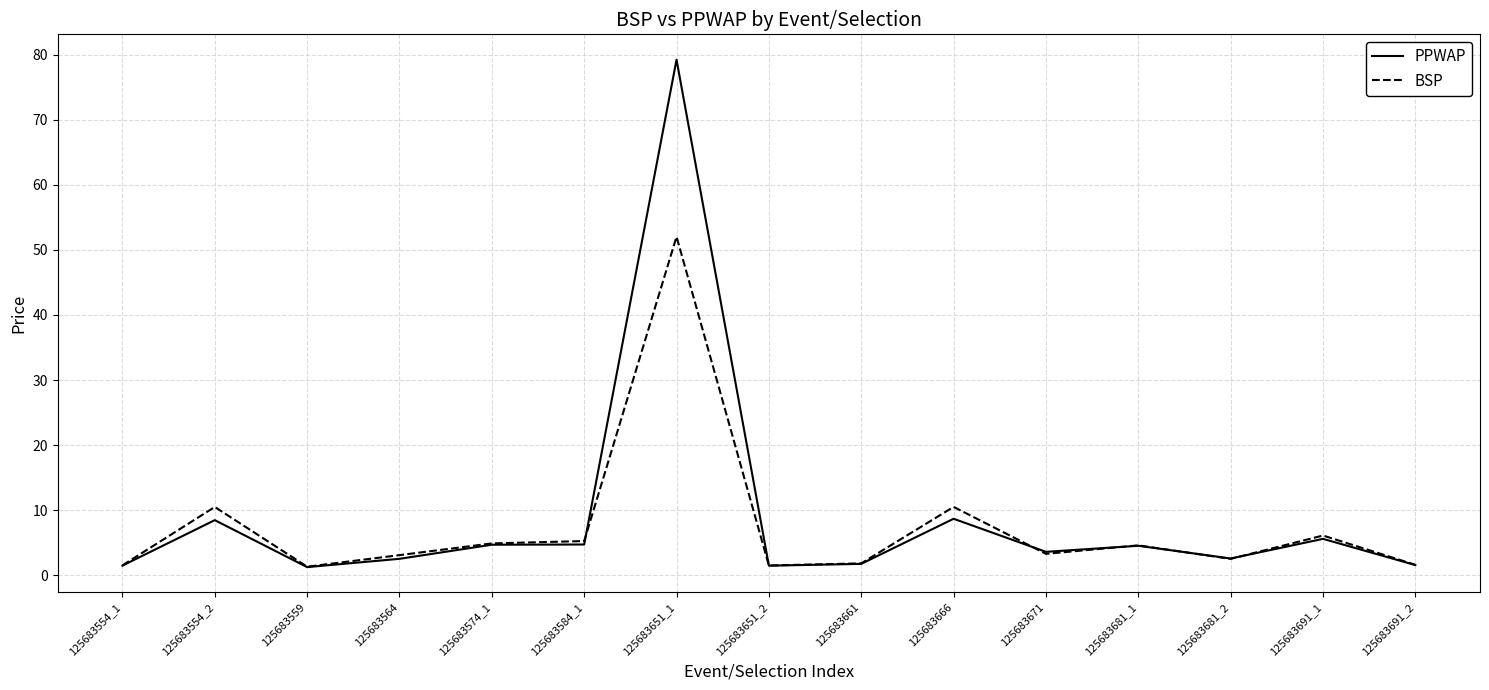

True or false: PPWAP and BSP intersect in this chart.

True